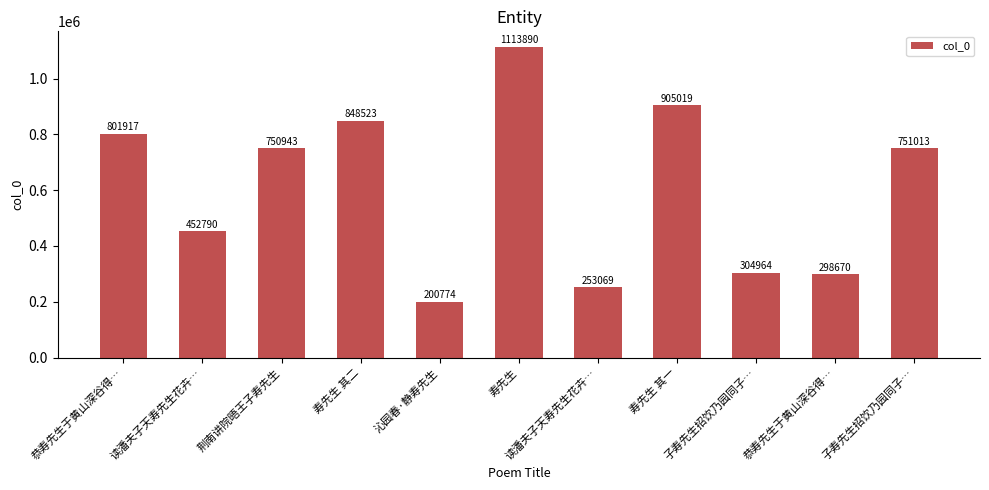

List the labels in order of value, smallest first.

沁园春·静寿先生, 读潘夫子天寿先生花卉…, 恭寿先生于黄山深谷得…, 子寿先生招饮乃园同子…, 读潘夫子天寿先生花卉…, 荆南讲院晤王子寿先生, 子寿先生招饮乃园同子…, 恭寿先生于黄山深谷得…, 寿先生 其二, 寿先生 其一, 寿先生